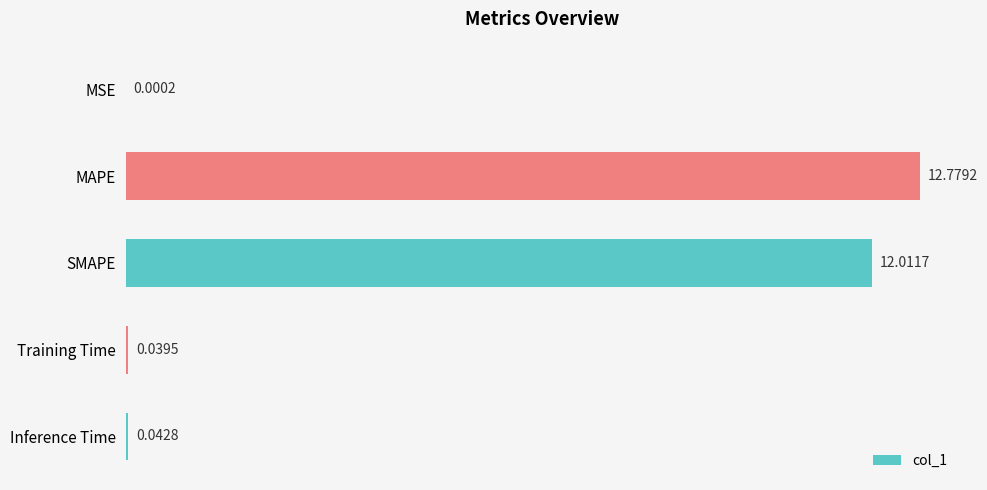

What is the change in value from MAPE to SMAPE?

-0.8